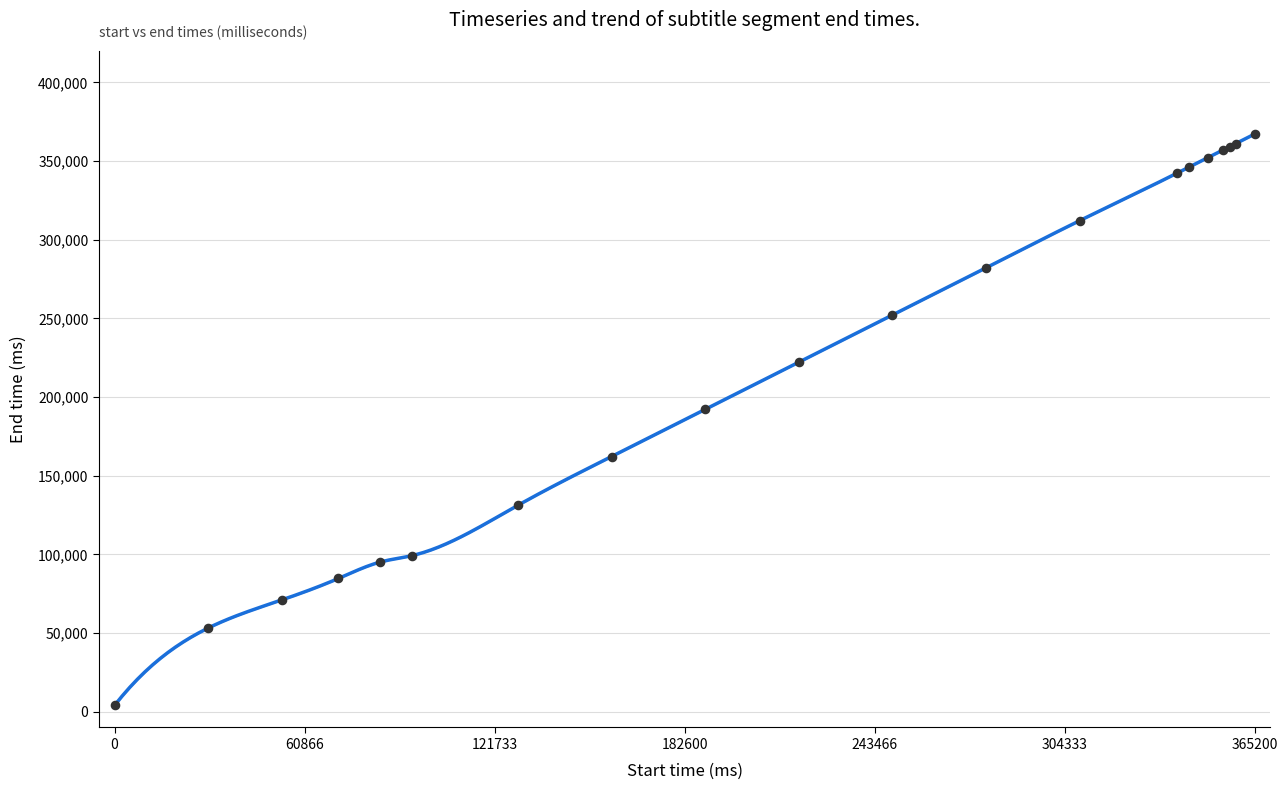

What is the change in value from 159200 to 357200?

+197000